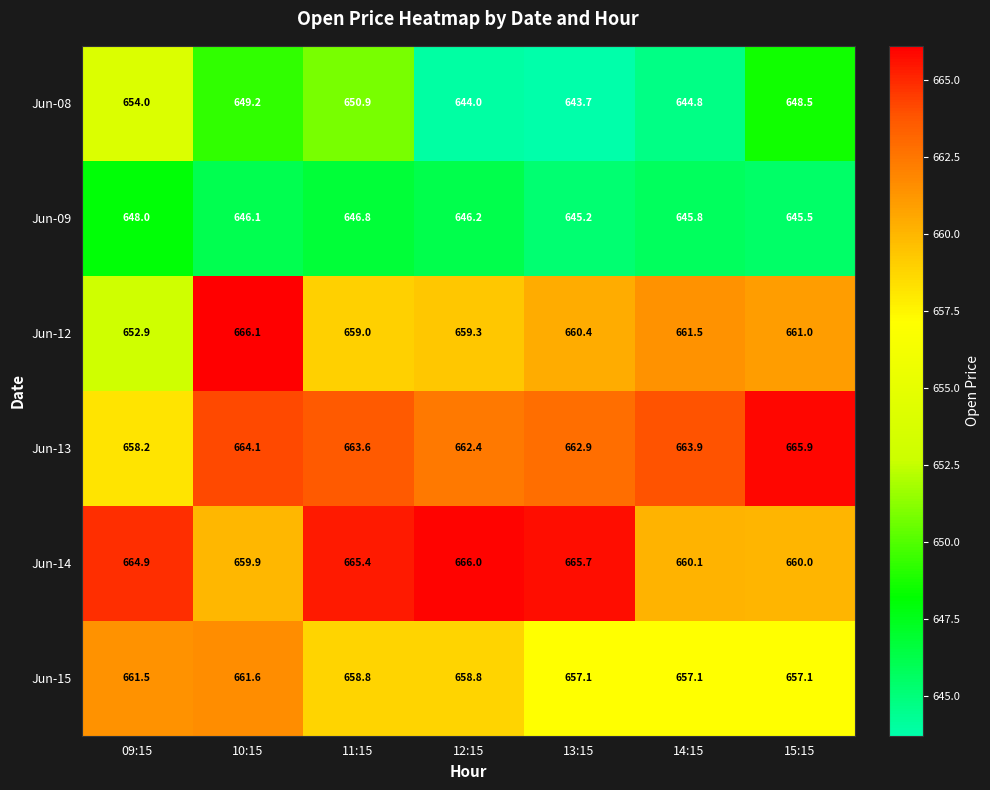

What is the minimum value shown in the chart?

643.7